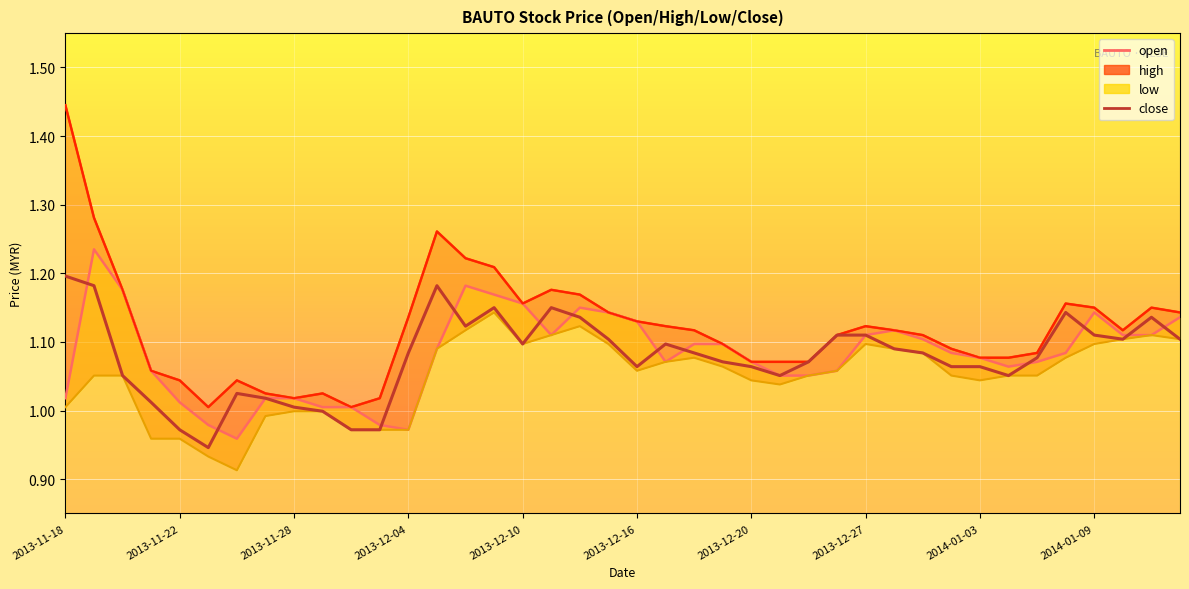

Approximately how many times larger is the value at 37 compared to 26?

1.1